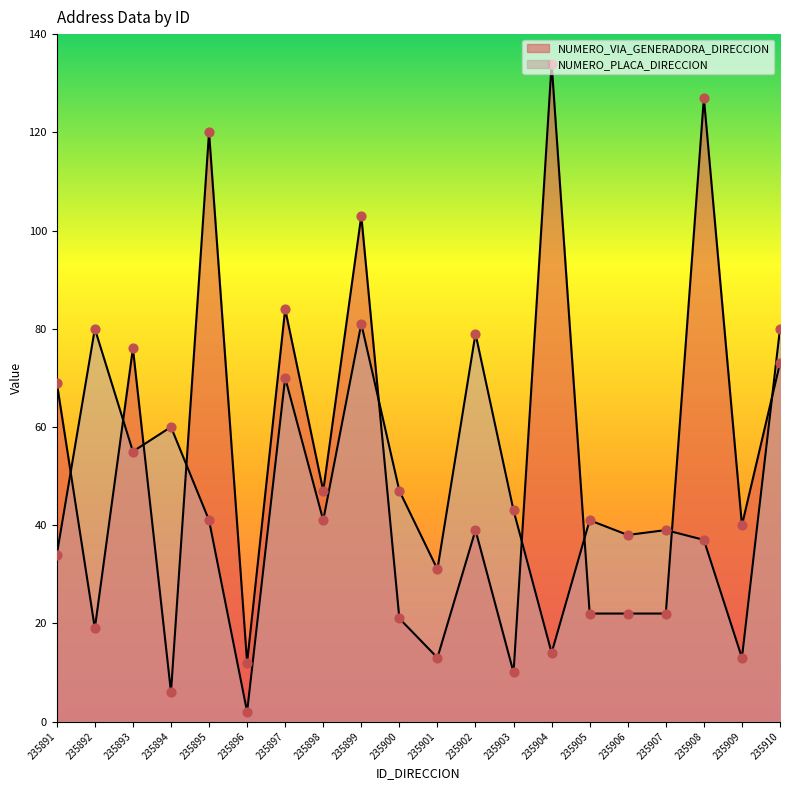

Which series has the largest total across all categories?

NUMERO_VIA_GENERADORA_DIRECCION